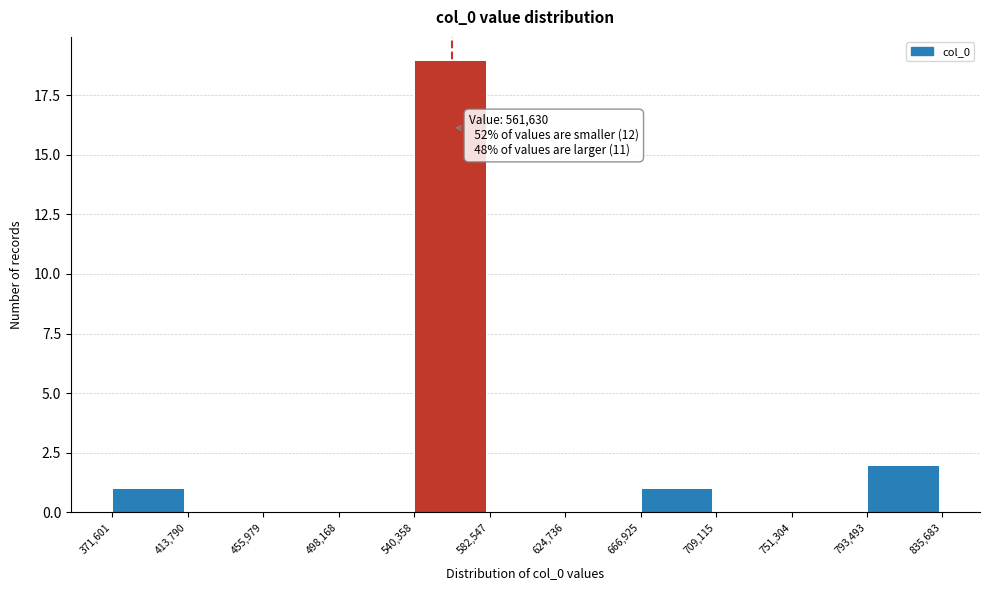

Over which range of the x-axis is the bar tallest?

540,358 to 582,547